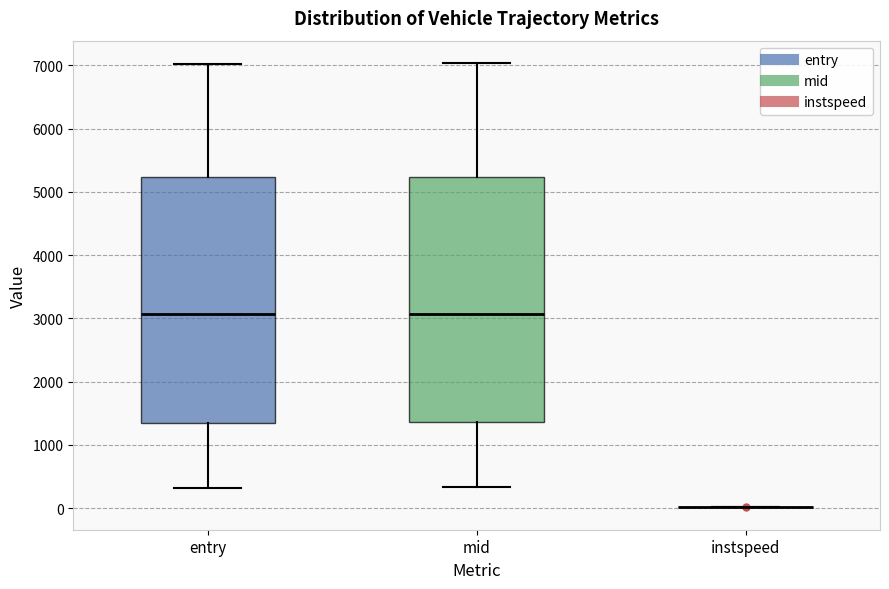

Reading left to right, read every box against the y-axis: the position of its median line, the range the box covers, and the ends of its whiskers. The values are not printed on the chart, so give them approximately, as read against the axis.

entry: median 3100, box 1300 to 5200, whiskers 300 to 7000
mid: median 3100, box 1400 to 5200, whiskers 300 to 7000
instspeed: box collapsed to a line at 0, whiskers 0 to 0